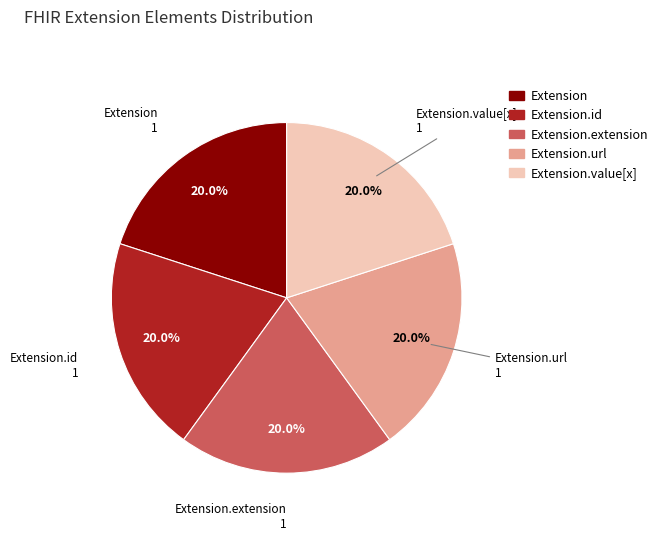

Is there a majority slice in this chart?

No